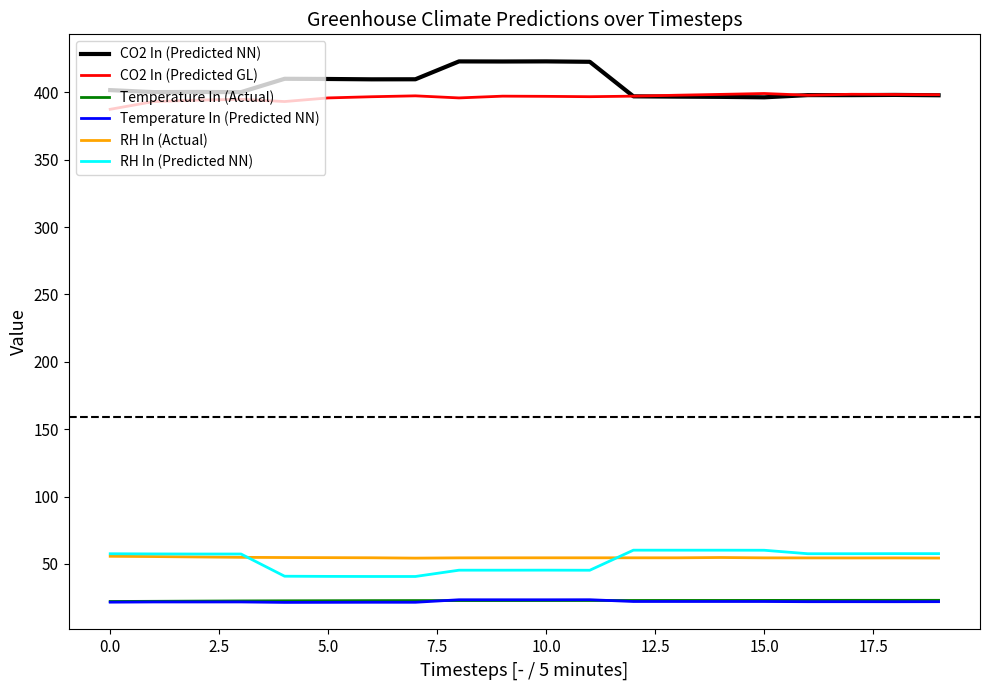

What is the minimum value shown in the chart?

21.4